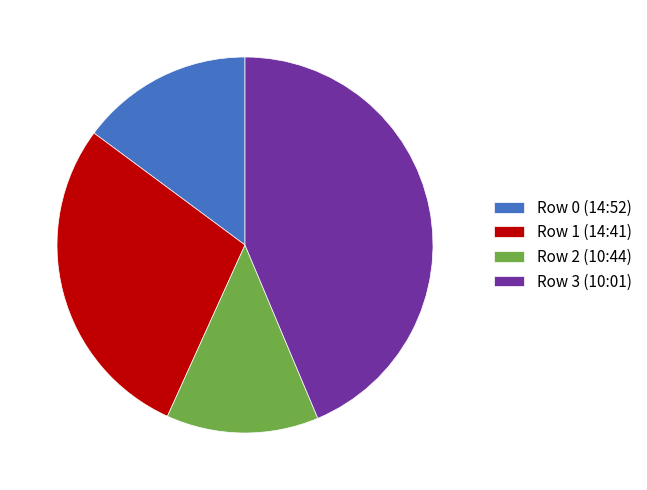

Does any single category account for the majority?

No